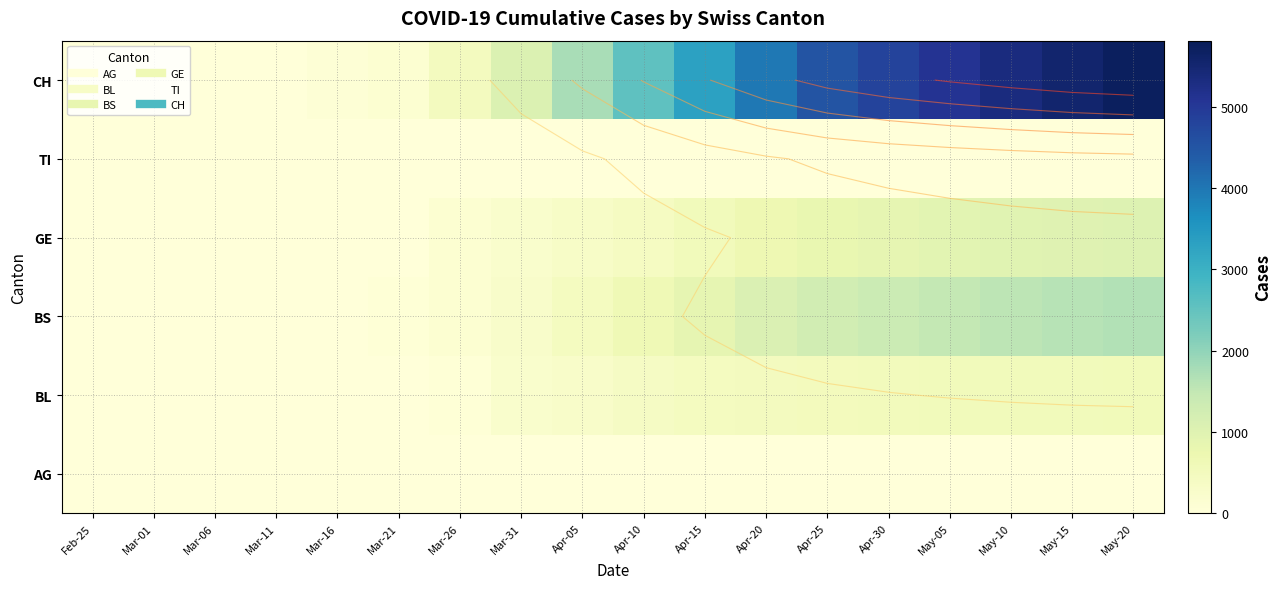

What is the average value of the BL series?

294